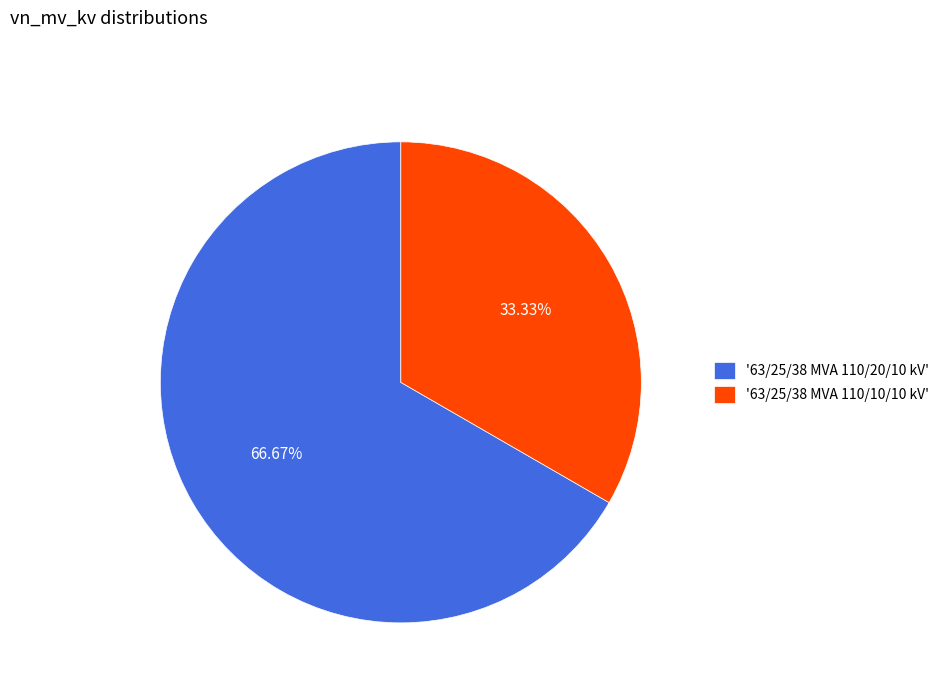

Rank the categories by value from highest to lowest.

'63/25/38 MVA 110/20/10 kV', '63/25/38 MVA 110/10/10 kV'